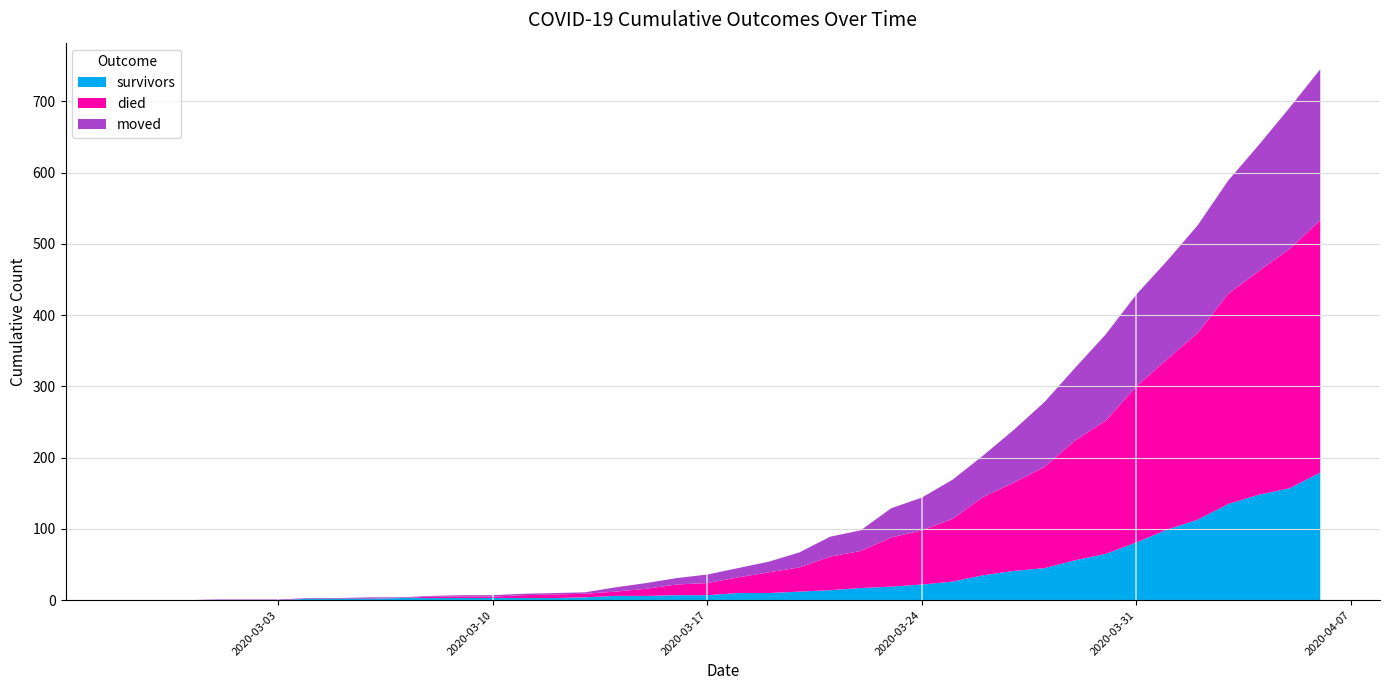

Reading left to right, transcribe all the data shown in this chart.

survivors: 2020-02-27=0	2020-02-28=0	2020-02-29=0	2020-03-01=0	2020-03-02=0	2020-03-03=0	2020-03-04=2	2020-03-05=2	2020-03-06=2	2020-03-07=3	2020-03-08=3	2020-03-09=3	2020-03-10=3	2020-03-11=3	2020-03-12=3	2020-03-13=4	2020-03-14=6	2020-03-15=6	2020-03-16=7	2020-03-17=7	2020-03-18=10	2020-03-19=10	2020-03-20=12	2020-03-21=14	2020-03-22=17	2020-03-23=19	2020-03-24=22	2020-03-25=26	2020-03-26=35	2020-03-27=41	2020-03-28=45	2020-03-29=56	2020-03-30=65	2020-03-31=81	2020-04-01=99	2020-04-02=113	2020-04-03=135	2020-04-04=148	2020-04-05=157	2020-04-06=179
died: 2020-02-27=0	2020-02-28=0	2020-02-29=0	2020-03-01=0	2020-03-02=0	2020-03-03=0	2020-03-04=0	2020-03-05=0	2020-03-06=0	2020-03-07=0	2020-03-08=2	2020-03-09=2	2020-03-10=2	2020-03-11=4	2020-03-12=5	2020-03-13=5	2020-03-14=6	2020-03-15=10	2020-03-16=15	2020-03-17=17	2020-03-18=22	2020-03-19=29	2020-03-20=34	2020-03-21=47	2020-03-22=52	2020-03-23=69	2020-03-24=76	2020-03-25=88	2020-03-26=110	2020-03-27=124	2020-03-28=142	2020-03-29=168	2020-03-30=187	2020-03-31=219	2020-04-01=239	2020-04-02=262	2020-04-03=295	2020-04-04=314	2020-04-05=336	2020-04-06=354
moved: 2020-02-27=0	2020-02-28=0	2020-02-29=0	2020-03-01=1	2020-03-02=1	2020-03-03=1	2020-03-04=1	2020-03-05=1	2020-03-06=2	2020-03-07=1	2020-03-08=1	2020-03-09=2	2020-03-10=2	2020-03-11=2	2020-03-12=2	2020-03-13=2	2020-03-14=6	2020-03-15=8	2020-03-16=9	2020-03-17=12	2020-03-18=13	2020-03-19=15	2020-03-20=21	2020-03-21=28	2020-03-22=29	2020-03-23=41	2020-03-24=46	2020-03-25=55	2020-03-26=58	2020-03-27=74	2020-03-28=91	2020-03-29=102	2020-03-30=121	2020-03-31=129	2020-04-01=138	2020-04-02=151	2020-04-03=159	2020-04-04=177	2020-04-05=198	2020-04-06=212